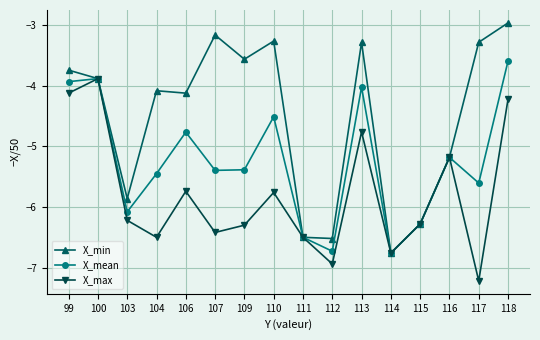

How many categories are shown in the chart?

16